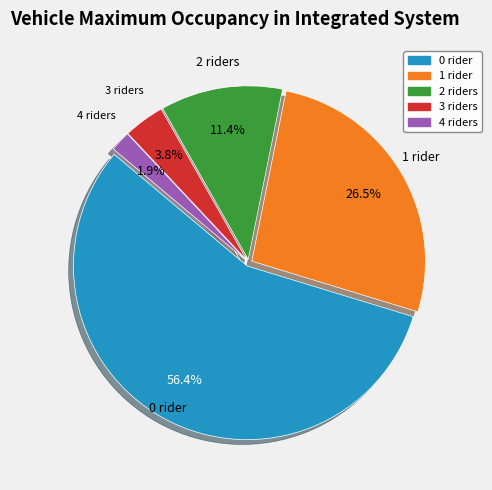

Which has a higher value, 4 or 2?

2